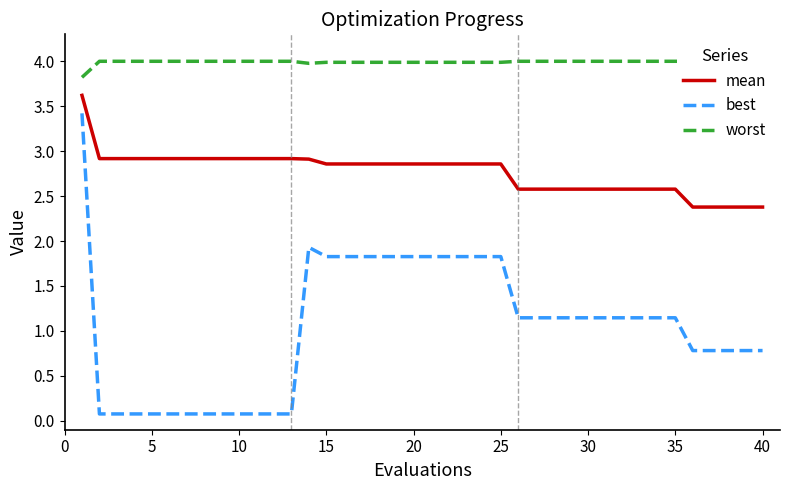

True or false: best and mean cross at least once.

False